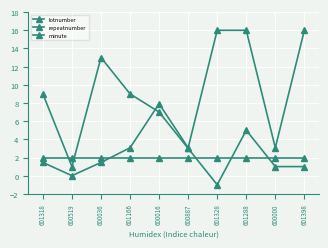

List the labels in order of repeatnumber value, largest first.

600036, 601318, 601166, 600016, 601288, 600887, 600519, 600000, 601398, 601328